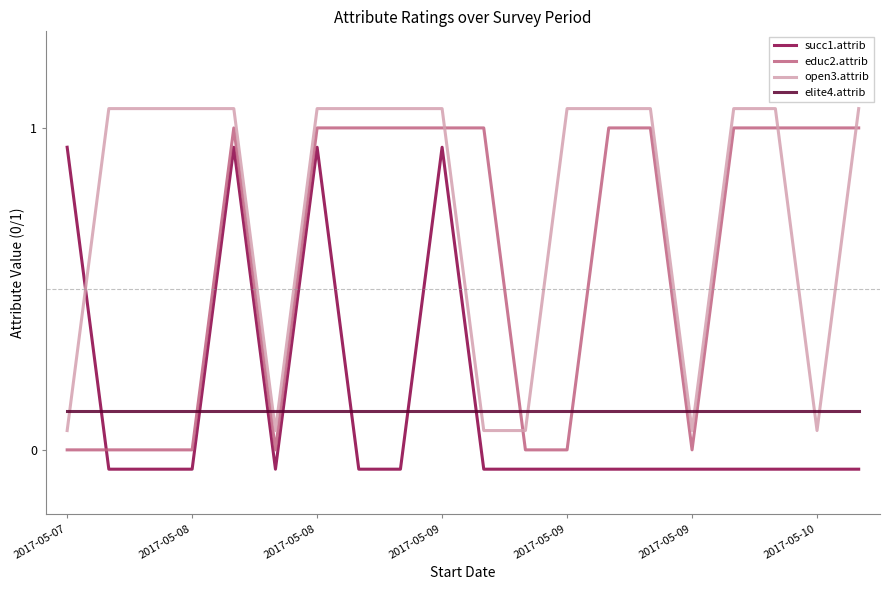

List the series in order of their peak value, lowest first.

elite4.attrib, succ1.attrib, educ2.attrib, open3.attrib